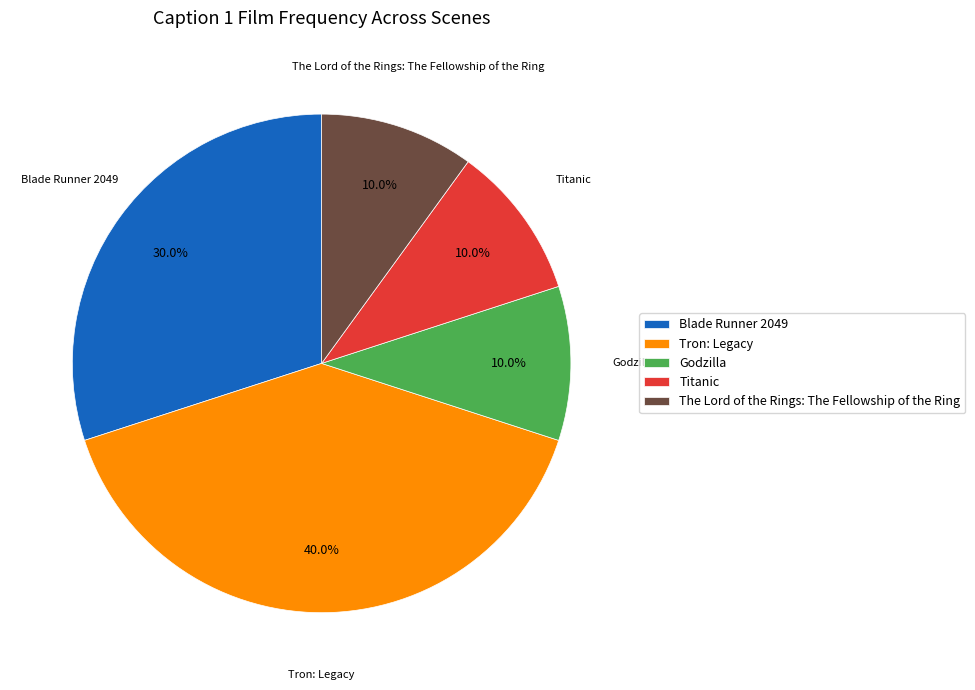

Count the number of slices in the pie.

5